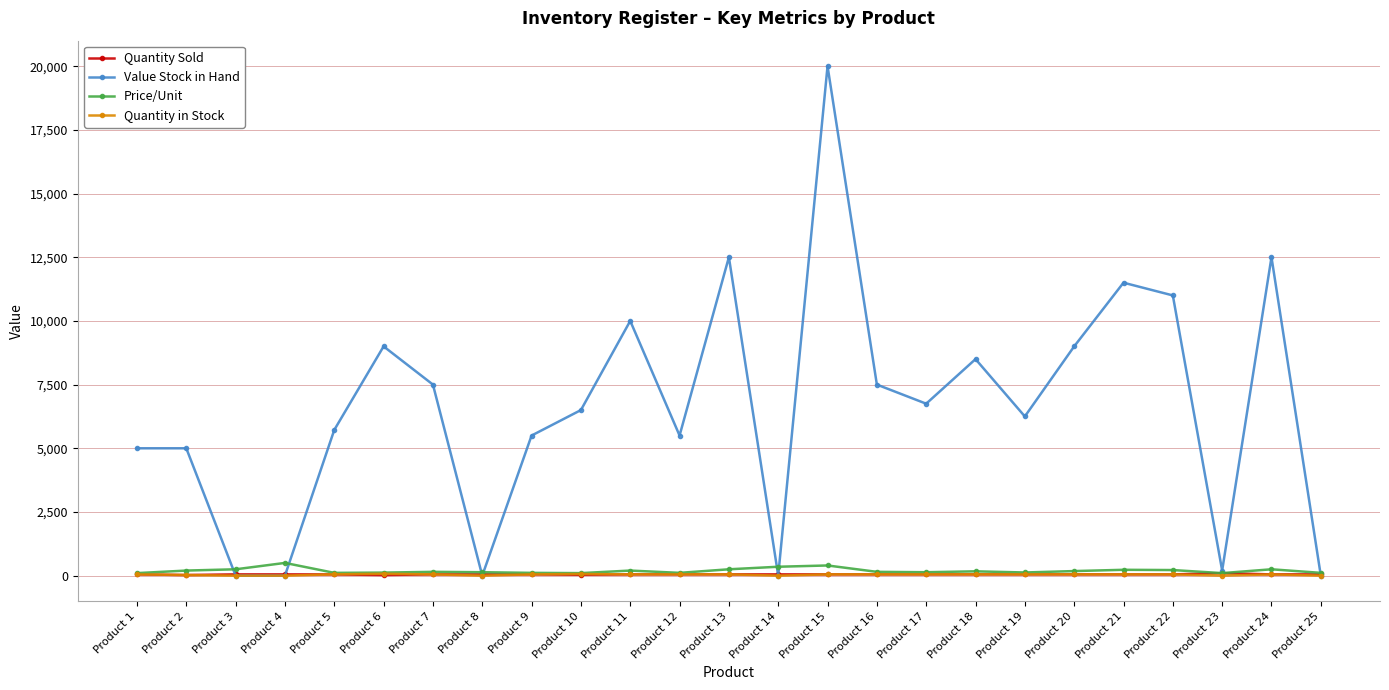

Between Product 14 and Product 15, which series saw the biggest shift?

Value Stock in Hand